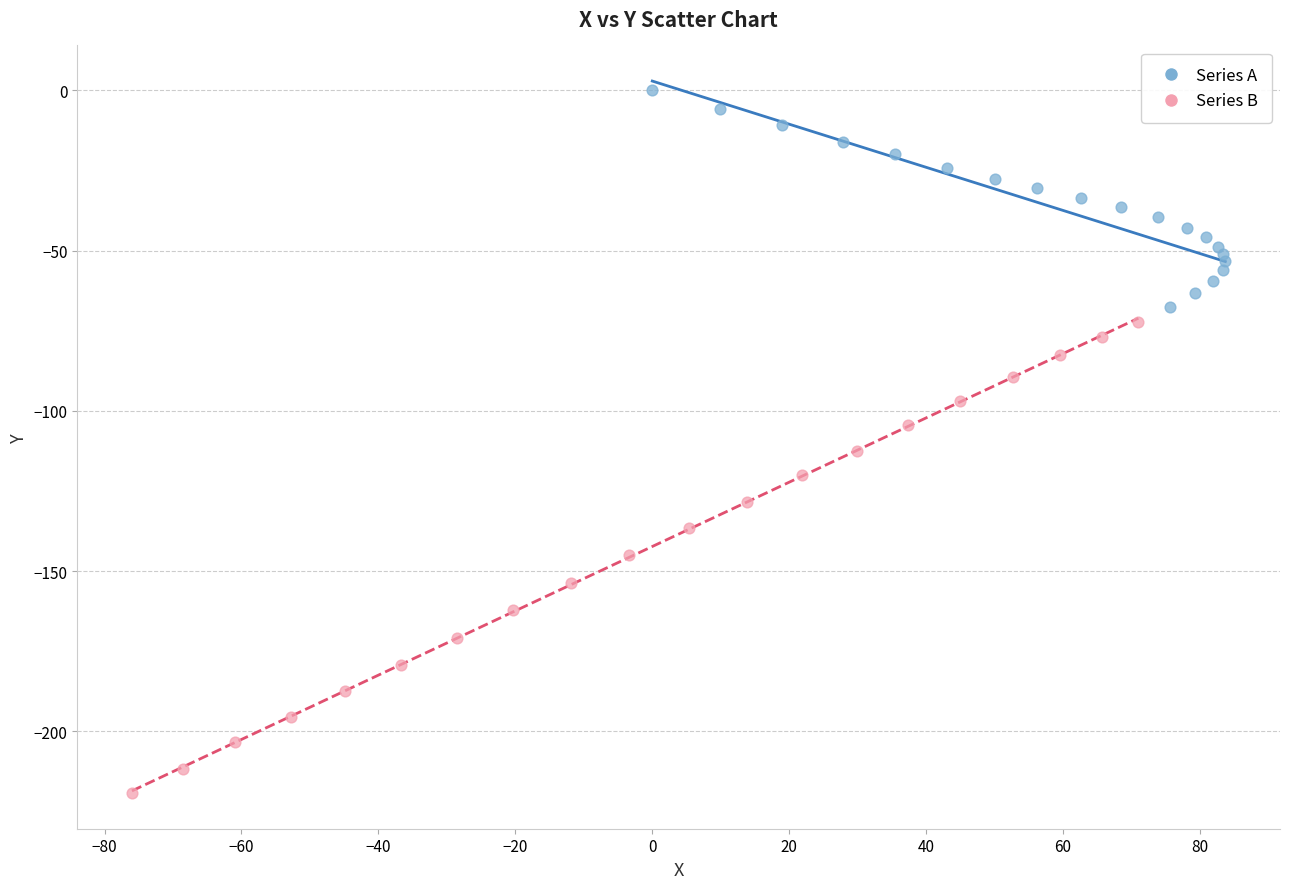

Which series has the widest spread of Y values?

Series B